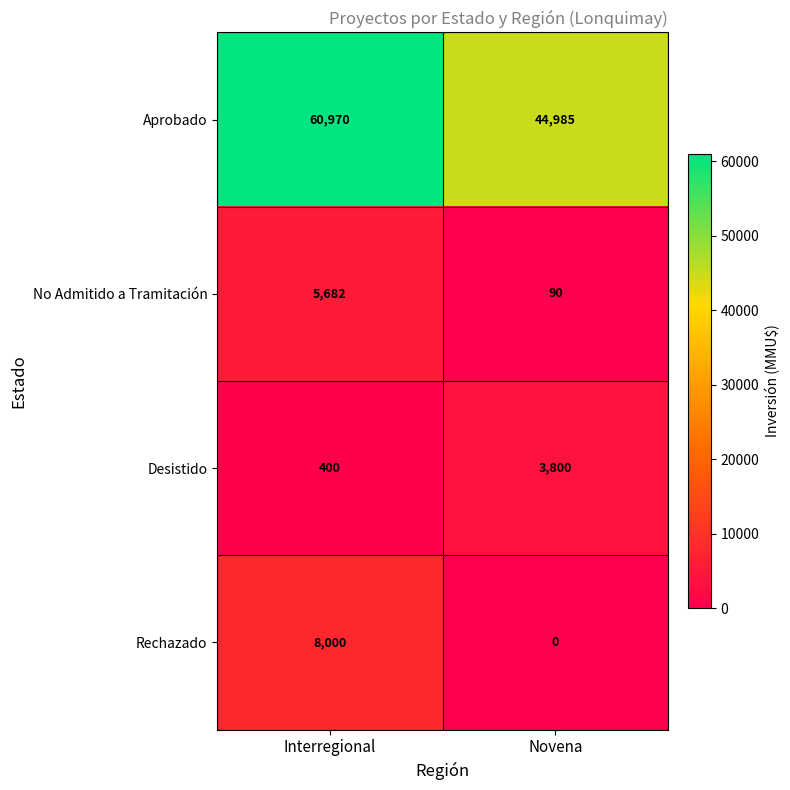

Which series changed the most between Interregional and Novena?

Aprobado